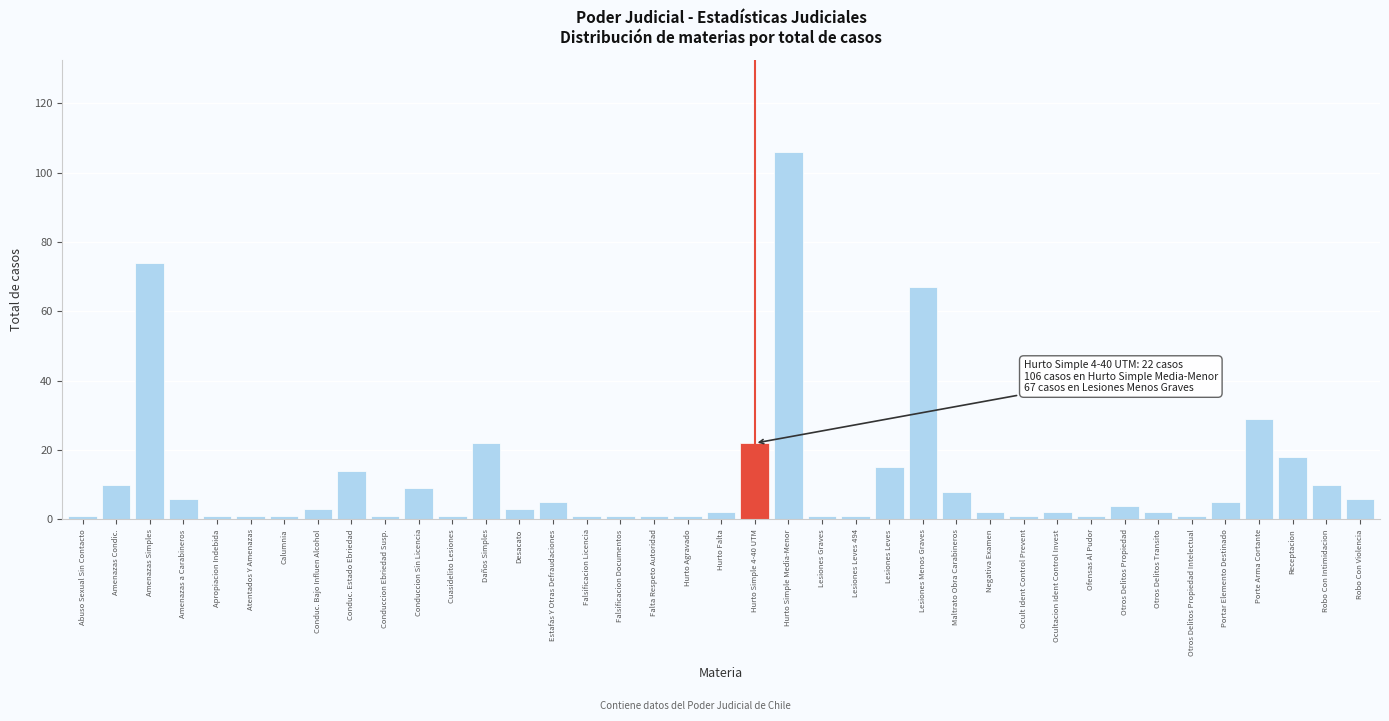

At which label is the value closest to 53?

Lesiones Menos Graves